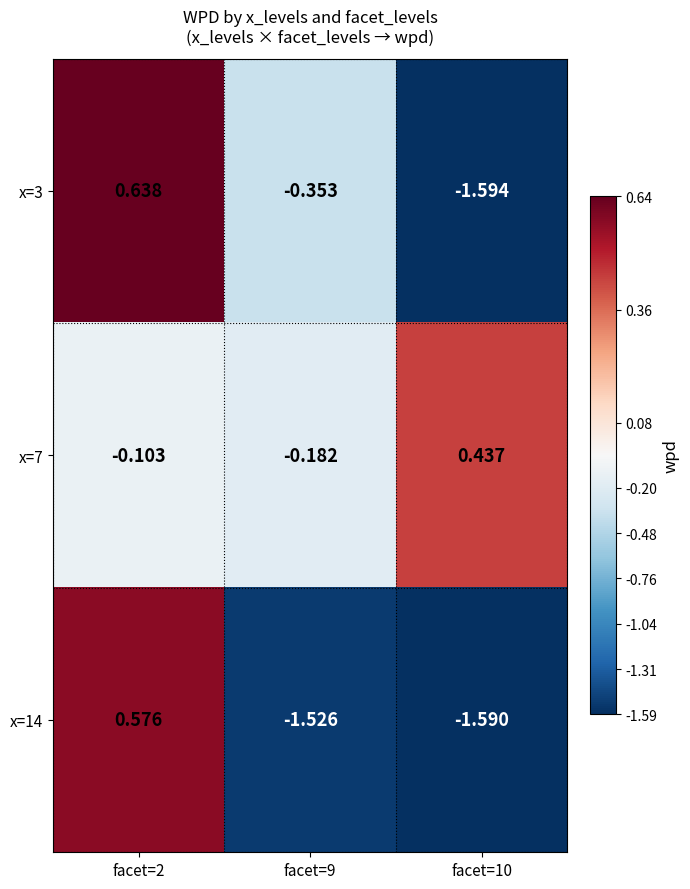

Which category has the highest value across all series?

facet=2